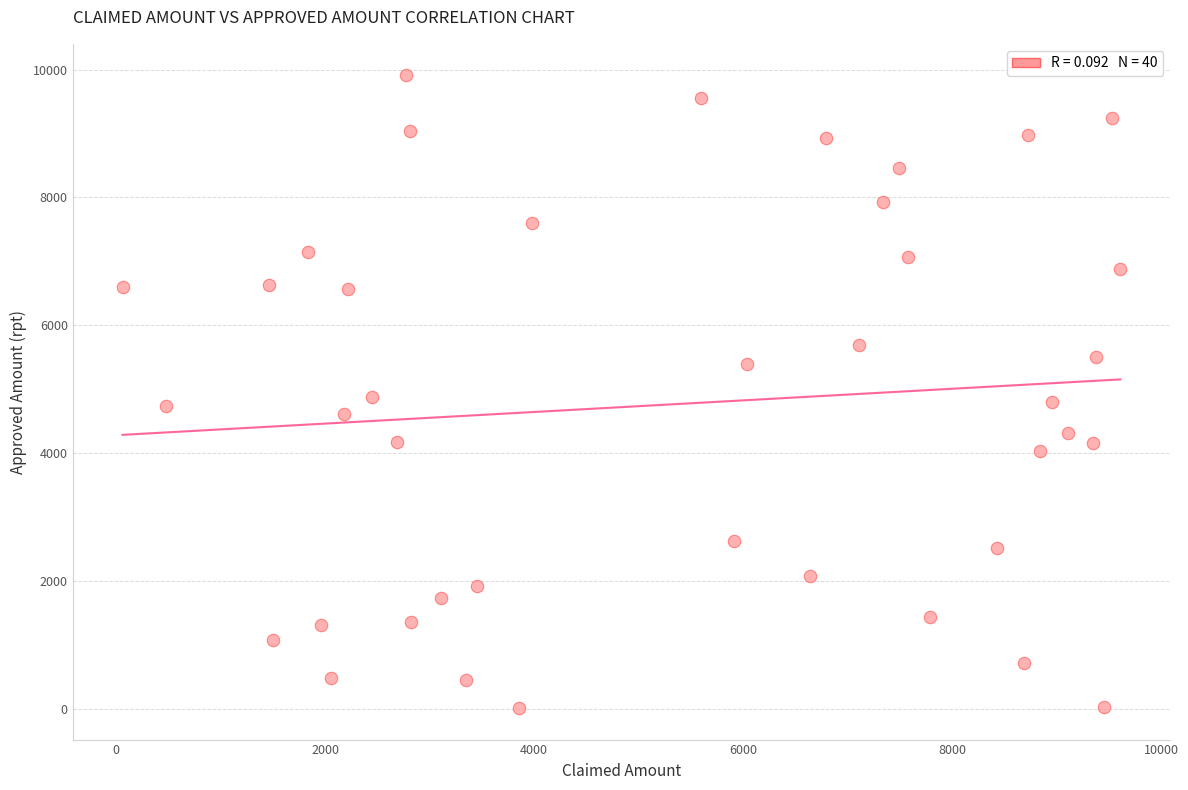

What is the range of X values (max minus min)?

9549